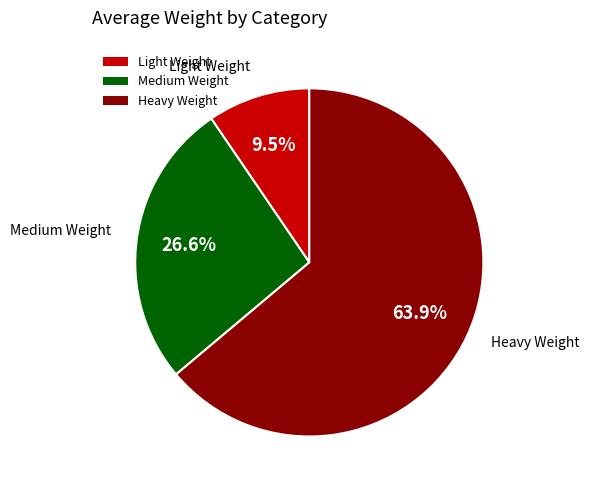

The Medium Weight slice represents 27% of the pie. True or false?

True